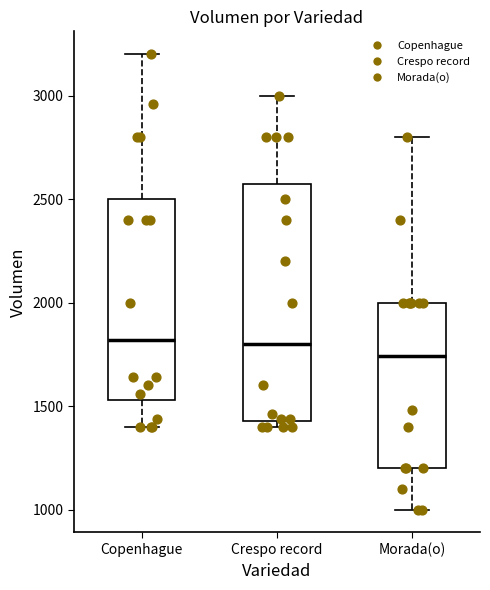

Reading left to right, transcribe this box plot: for each box, give where its median line is, the range the box spans, and where its two whiskers end, as read against the y-axis. The values are not printed on the chart, so give them approximately, as read against the axis.

Copenhague: median 1800, box 1550 to 2500, whiskers 1400 to 3200
Crespo record: median 1800, box 1450 to 2600, whiskers 1400 to 3000
Morada(o): median 1750, box 1200 to 2000, whiskers 1000 to 2800